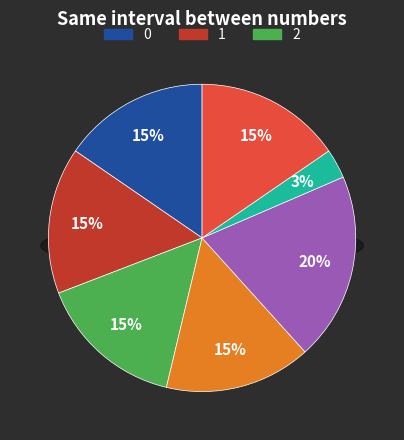

The 赏瑞香催海棠五首 其五 slice represents 15% of the pie. True or false?

True